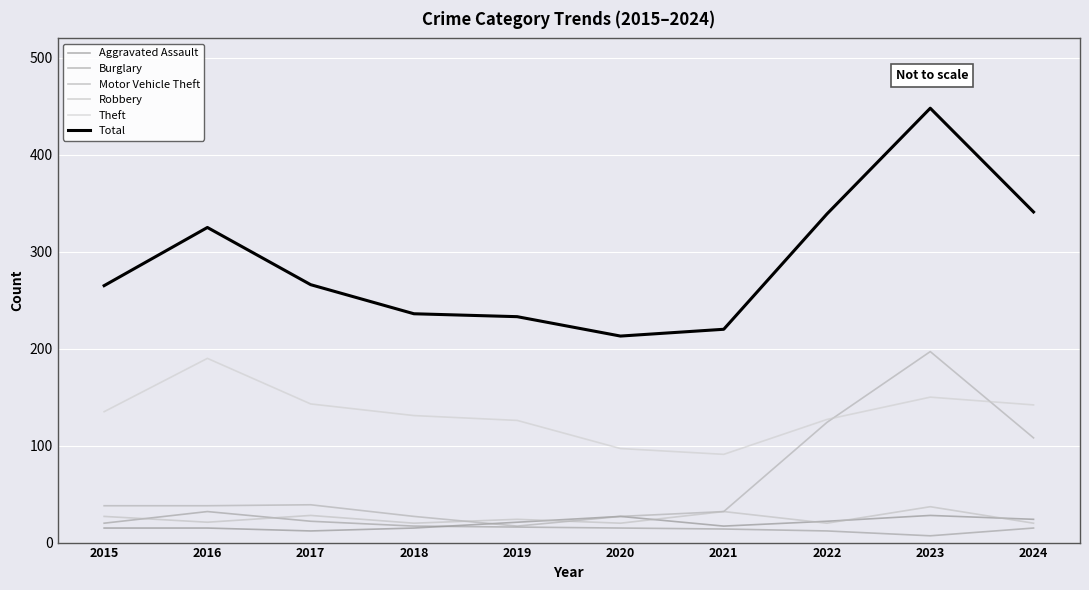

What is the minimum value for Motor Vehicle Theft?

17